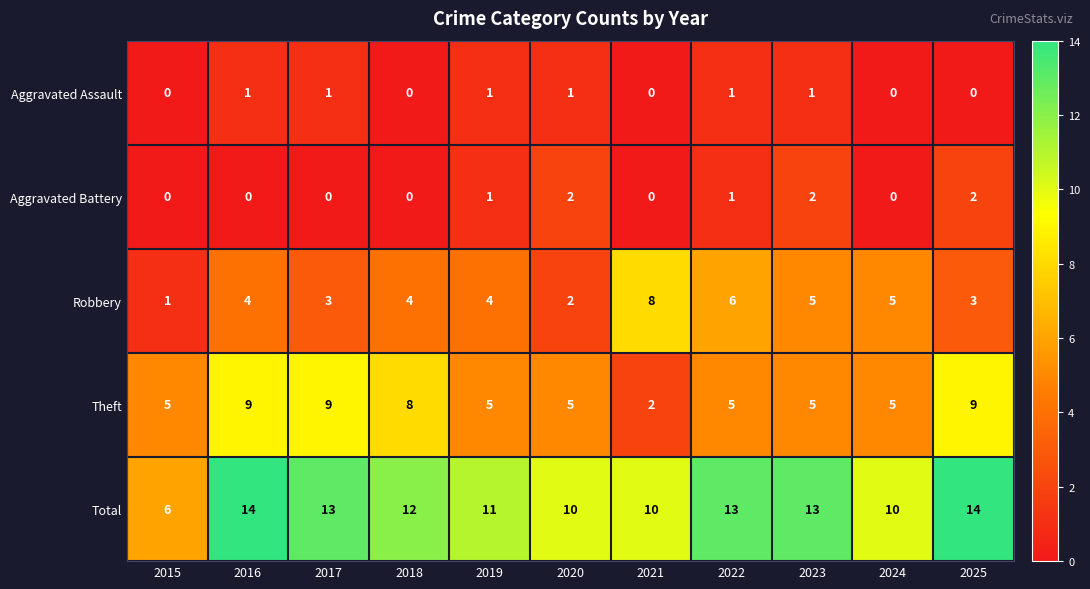

Which series has the widest spread of values?

Total